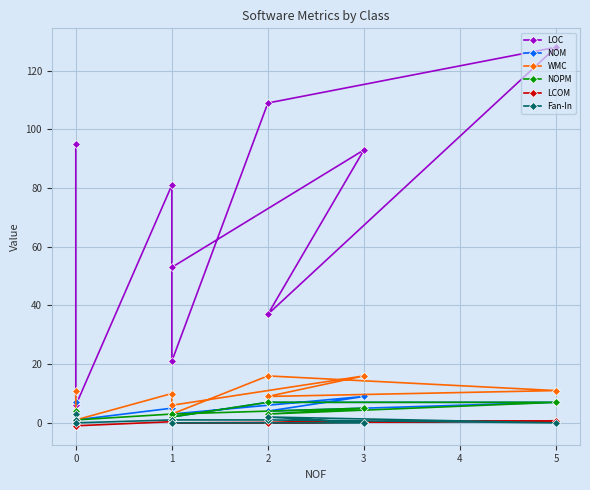

Is this an area chart (filled region under the line)?

No